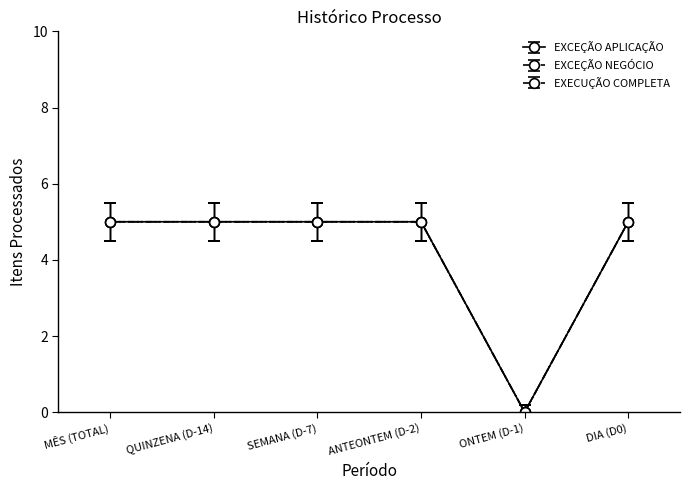

Is the value of EXCEÇÃO NEGÓCIO at DIA (D0) greater than the value of EXCEÇÃO APLICAÇÃO at SEMANA (D-7)?

No